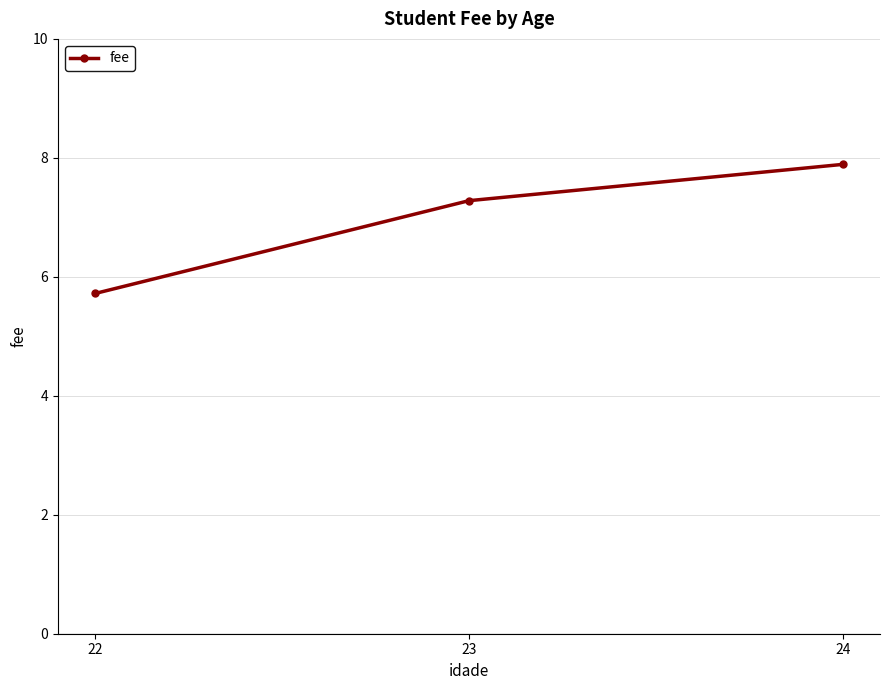

True or false: the data shows 7.9 at 24.

True